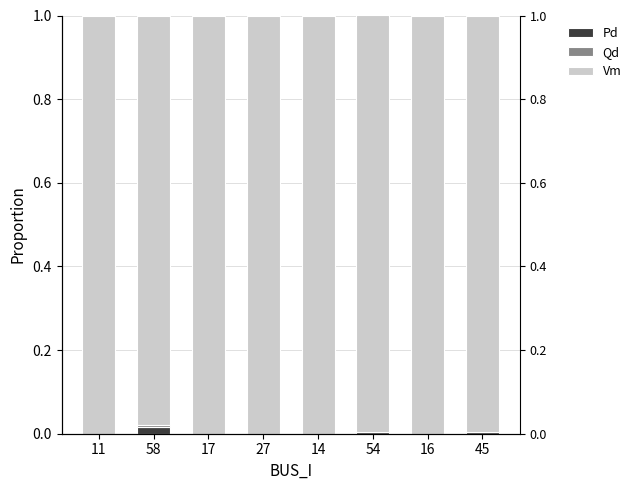

What is the difference between the highest and lowest values at 17?

1.0